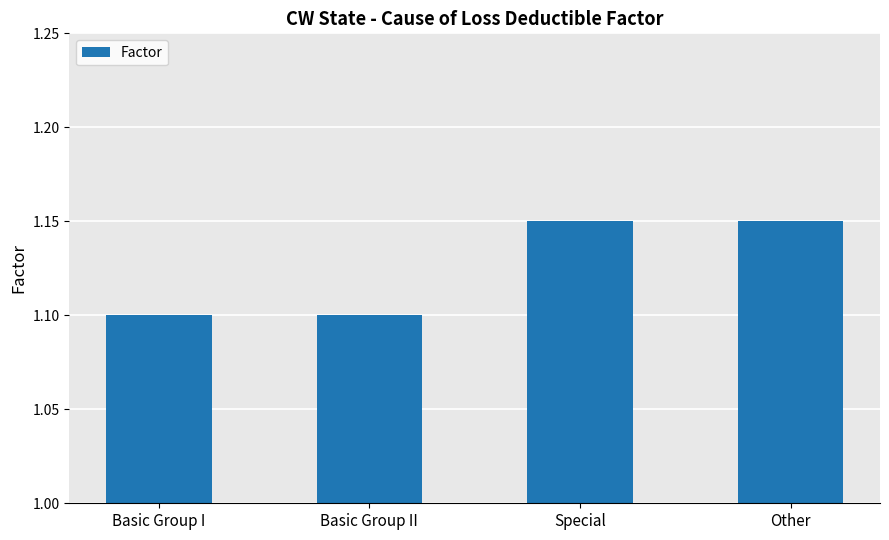

What is the sum of all values?

4.5